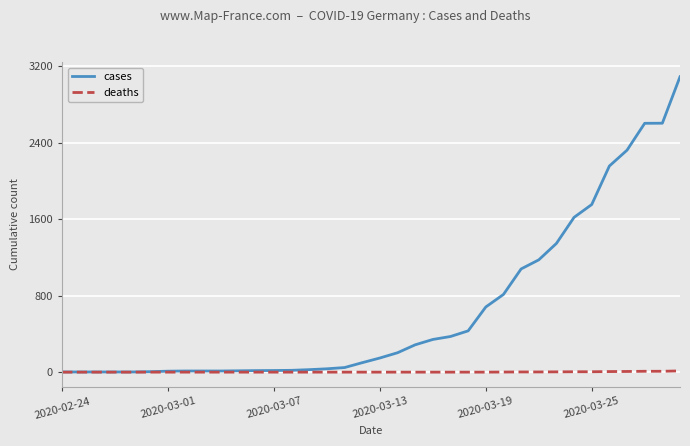

List the series in order of their overall mean, highest first.

cases, deaths